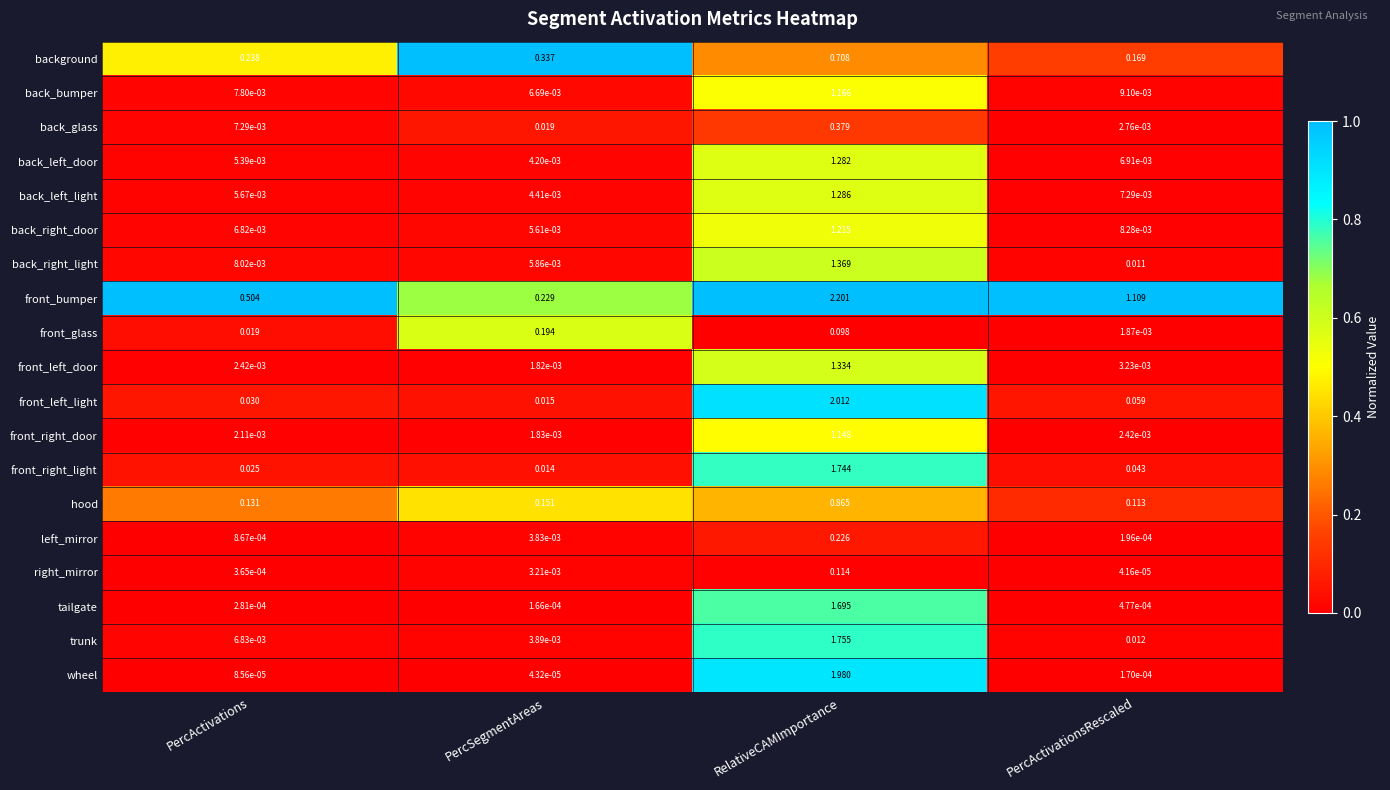

At how many categories does at least one series exceed 0?

4